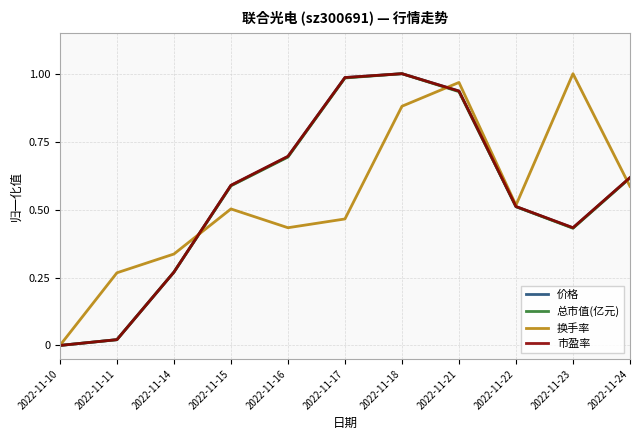

Is it true that 换手率 equals 0.8 at 2022-11-17?

False